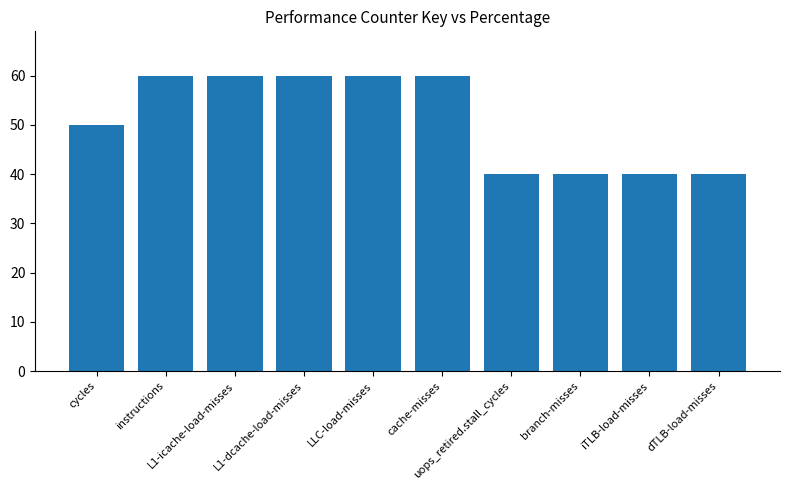

What is the value of the 5th bar from the left?

60.0